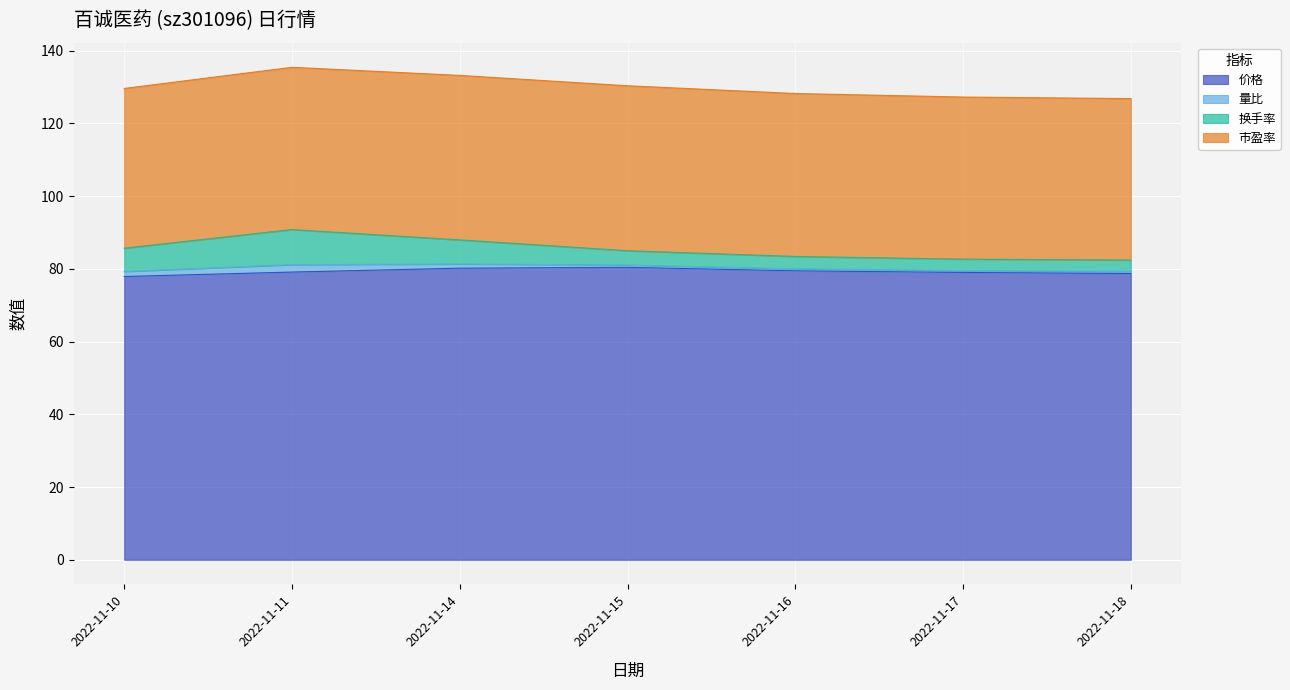

At how many categories does at least one series exceed 38?

7